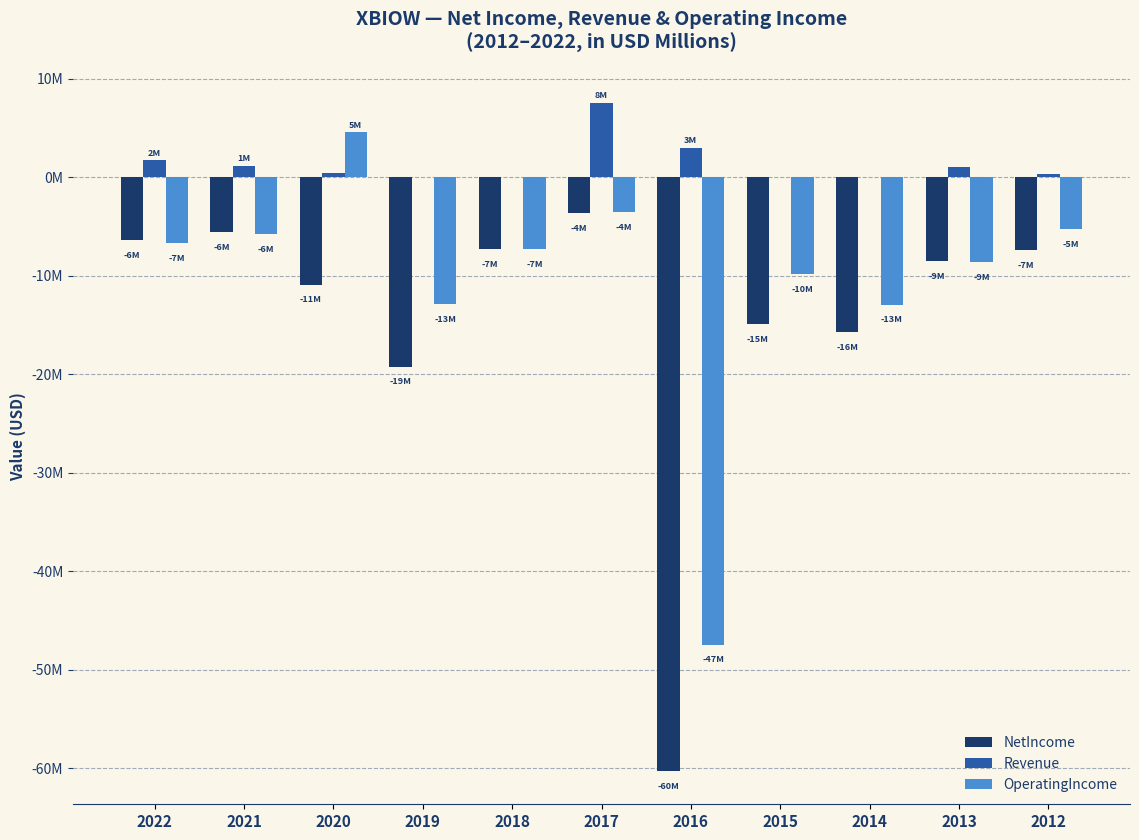

The Revenue series shows 1.0 at 2013. True or false?

True